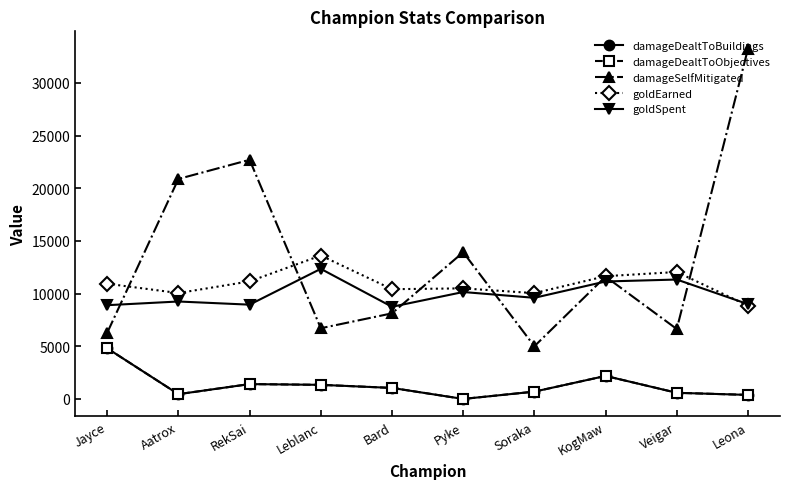

What is the difference between the maximum and minimum values in the goldEarned series?

4755